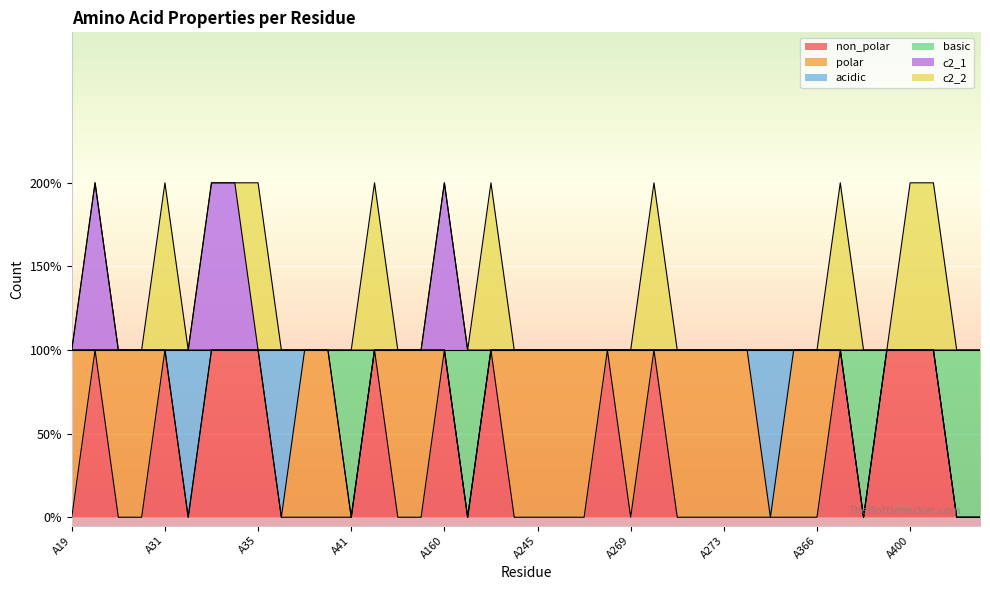

Which series has the largest range (max minus min)?

non_polar